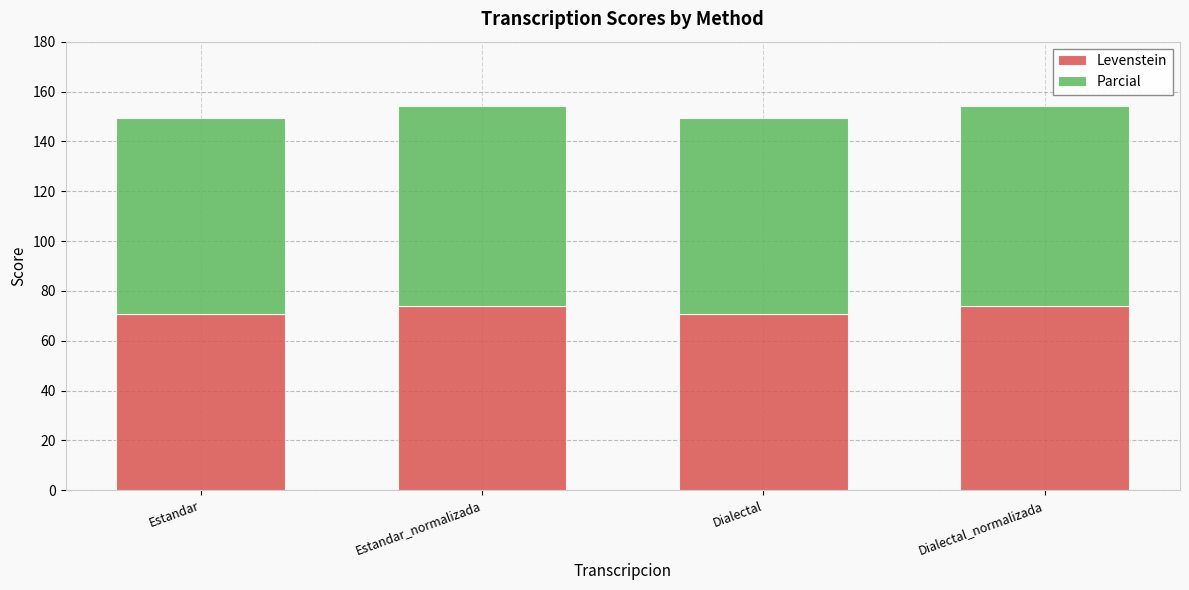

Read the Levenstein value at Estandar_normalizada.

73.8